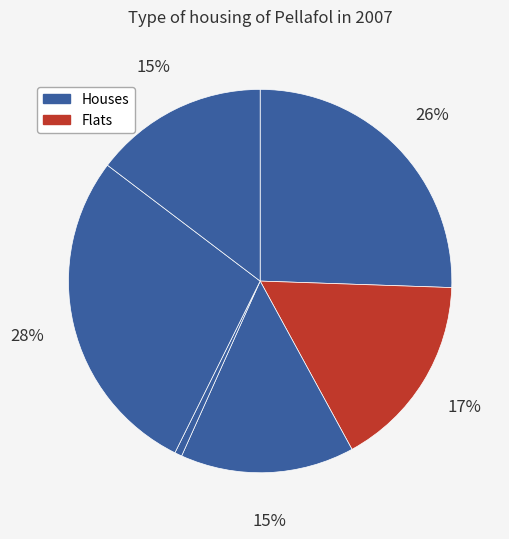

Count the number of slices in the pie.

6